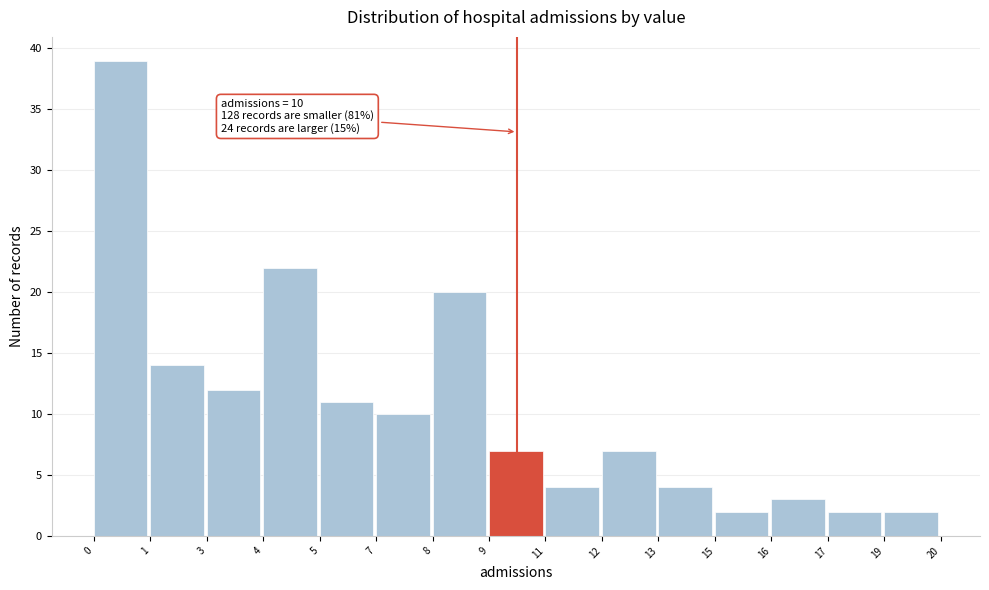

Reading left to right, transcribe all the data shown in this chart.

0=39	1=14	3=12	4=22	5=11	7=10	8=20	9=7	11=4	12=7	13=4	15=2	16=3	17=2	19=2